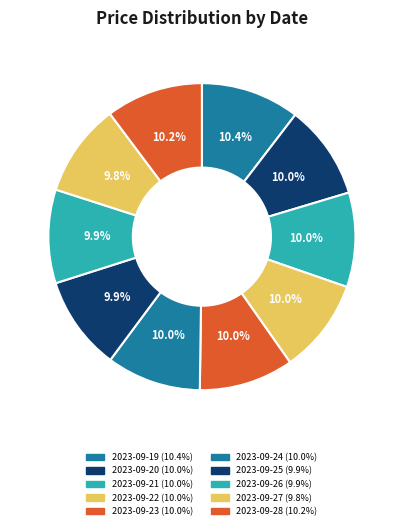

Is 2023-09-21 the majority of the pie?

No